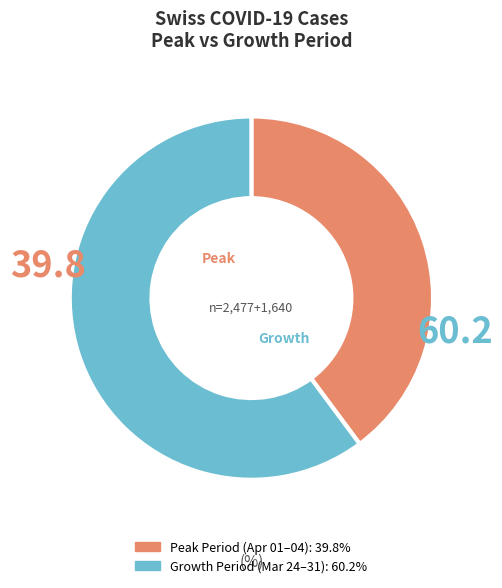

Is there any slice that represents more than half of the pie?

Yes